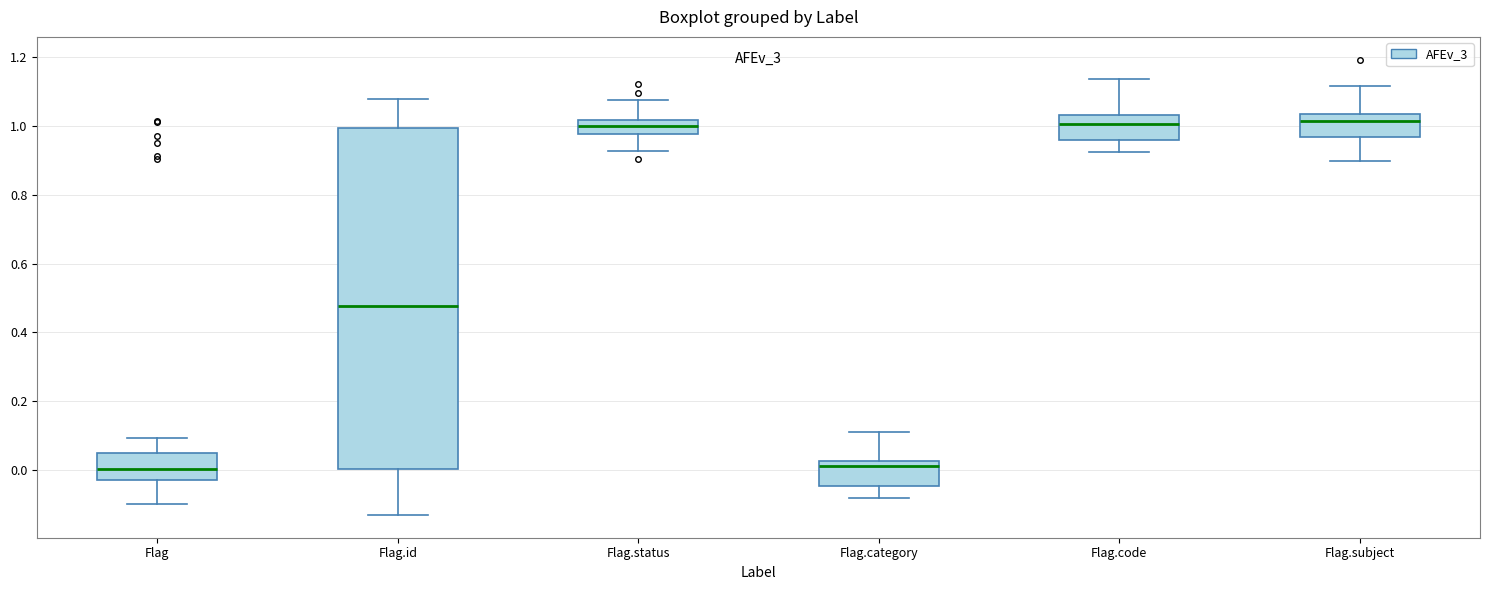

Reading left to right, read every box against the y-axis: the position of its median line, the range the box covers, and the ends of its whiskers. The values are not printed on the chart, so give them approximately, as read against the axis.

Flag: median 0.00, box -0.02 to 0.04, whiskers -0.10 to 0.10
Flag.id: median 0.48, box 0.00 to 1.00, whiskers -0.14 to 1.08
Flag.status: median 1.00, box 0.98 to 1.02, whiskers 0.92 to 1.08
Flag.category: median 0.02 (just below the box's upper edge), box -0.04 to 0.02, whiskers -0.08 to 0.10
Flag.code: median 1.00, box 0.96 to 1.04, whiskers 0.92 to 1.14
Flag.subject: median 1.02, box 0.96 to 1.04, whiskers 0.90 to 1.12